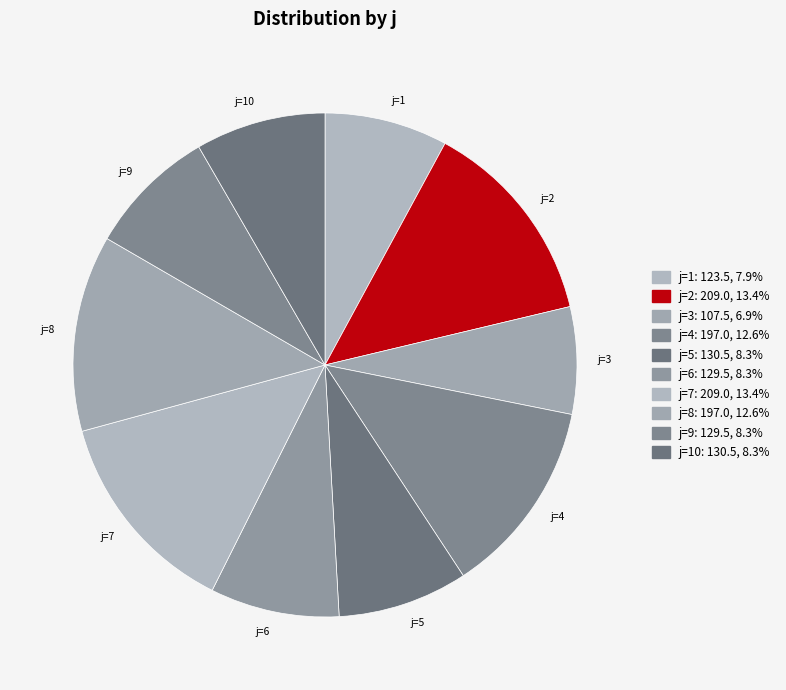

Does j=2 represent more than half of the total?

No